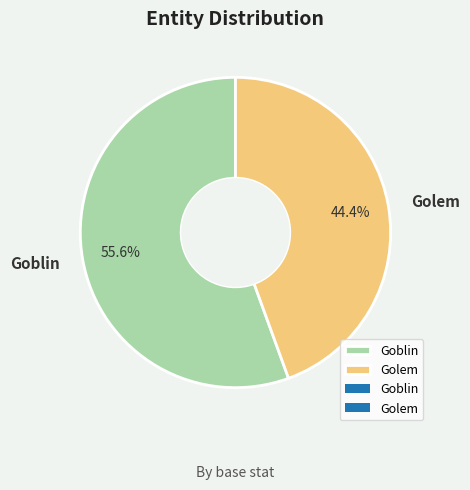

To the nearest percent, what is the difference between the largest and smallest slice percentages?

11%